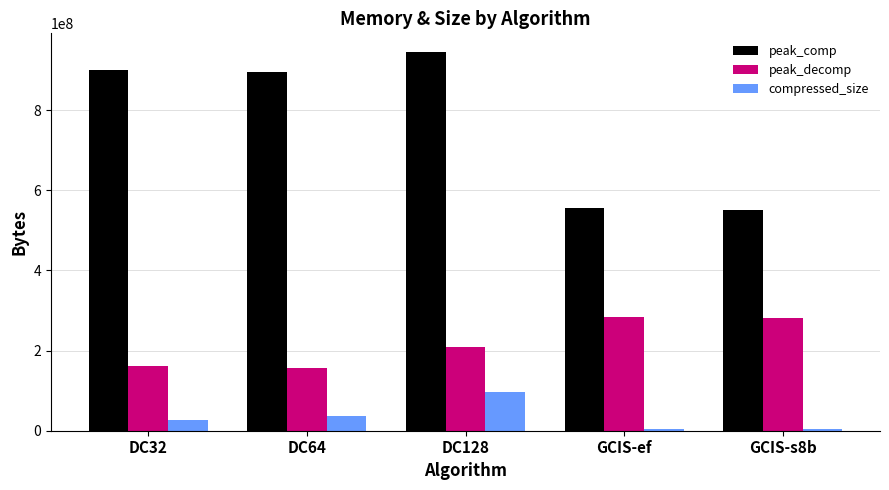

Where is peak_comp nearest to the value 747535568?

DC64